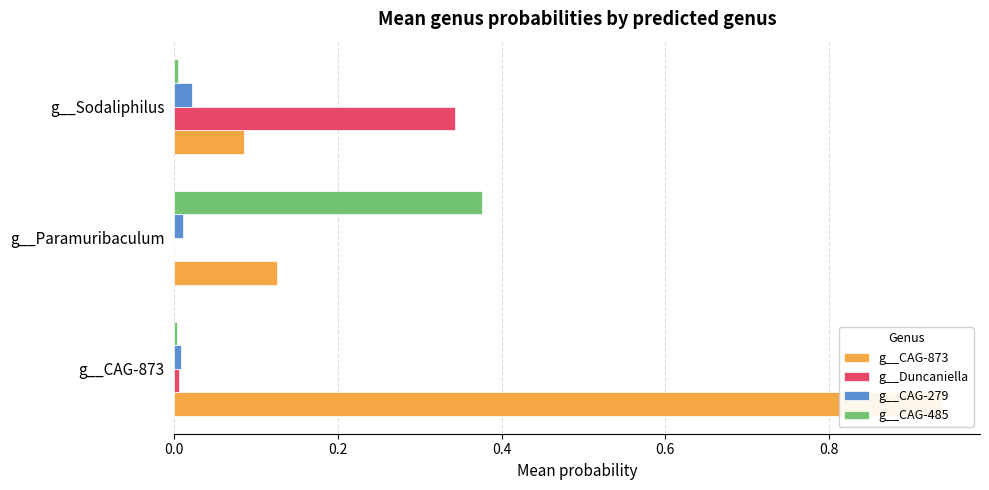

Between g__CAG-873 and g__Sodaliphilus, which series saw the biggest shift?

g__CAG-873